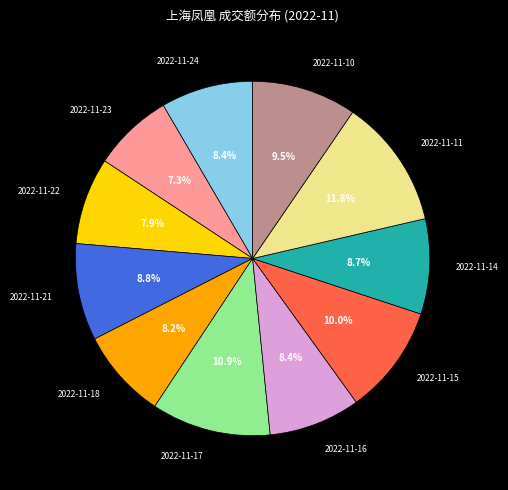

To the nearest percent, what portion does 2022-11-16 represent?

8%